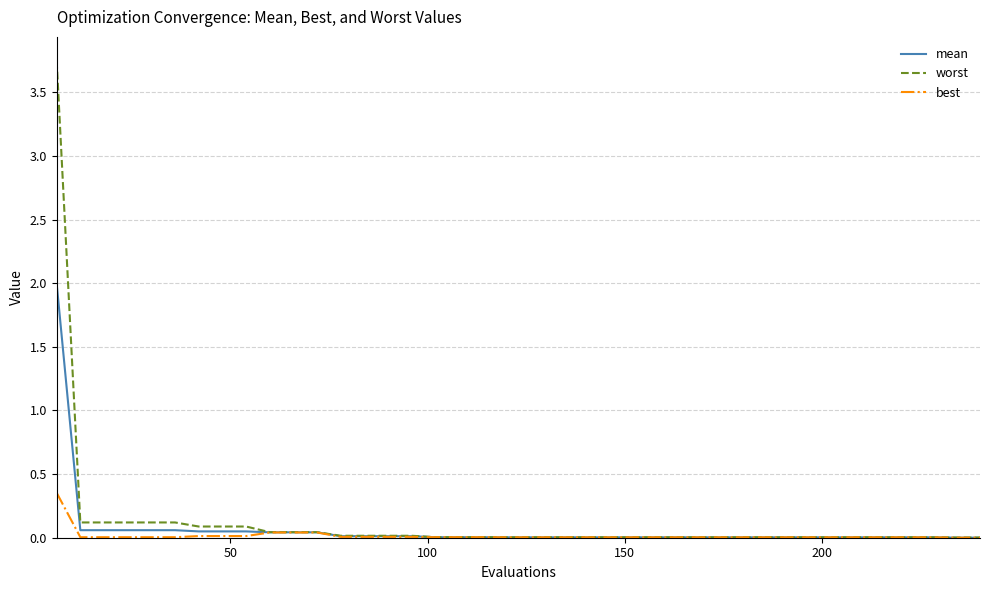

Which series has the largest range (max minus min)?

worst